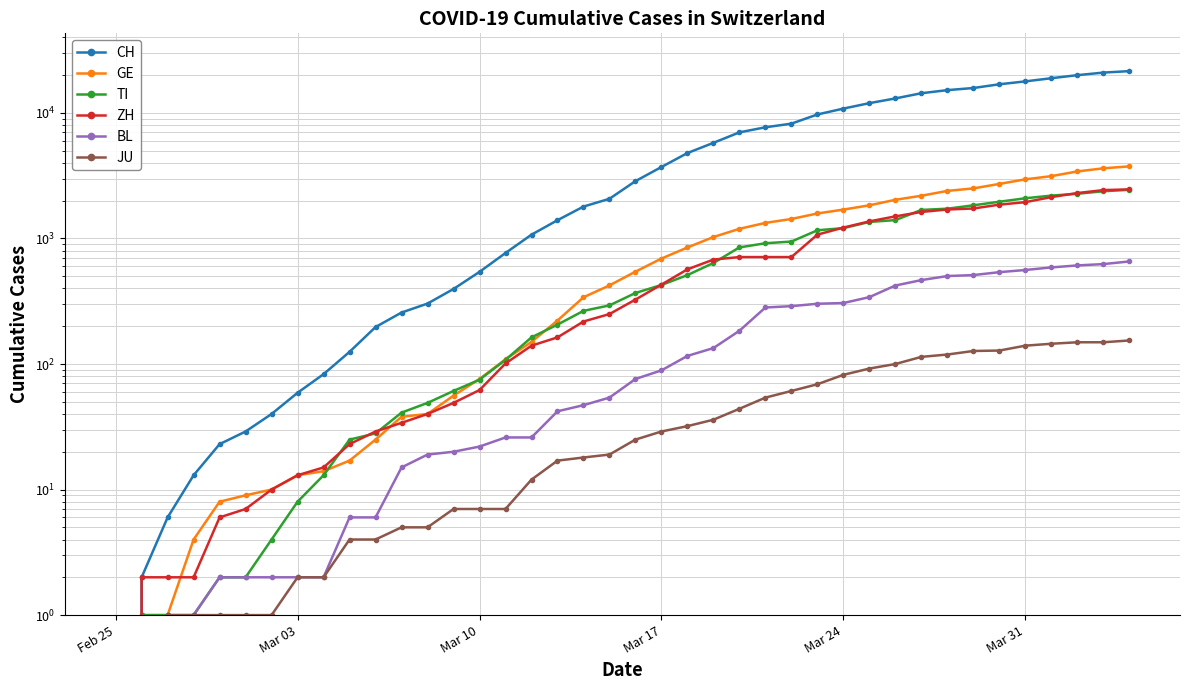

Reading right to left, extract all data points from this chart.

CH: 21529	20959	19991	18902	17836	16917	15795	15192	14353	13051	11967	10828	9724	8216	7685	7004	5780	4792	3709	2863	2071	1795	1398	1072	766	542	396	303	257	197	125	83	59	40	29	23	13	6	2	0
GE: 3753	3621	3420	3137	2958	2721	2505	2393	2190	2033	1837	1699	1582	1430	1331	1194	1027	848	692	544	423	340	222	150	109	76	56	40	38	25	17	14	13	10	9	8	4	1	1	0
TI: 2442	2377	2271	2195	2091	1962	1837	1727	1688	1401	1354	1209	1162	945	916	849	638	511	426	368	293	265	206	163	108	75	61	49	41	28	25	13	8	4	2	2	1	1	1	0
ZH: 2461	2428	2300	2136	1947	1859	1733	1701	1627	1500	1368	1221	1073	711	711	711	679	568	429	326	250	218	163	140	101	62	49	40	34	29	23	15	13	10	7	6	2	2	2	0
BL: 656	625	610	588	561	539	511	502	466	422	341	306	302	289	282	184	134	116	89	76	54	47	42	26	26	22	20	19	15	6	6	2	2	2	2	2	1	0	0	0
JU: 154	149	149	145	140	128	127	119	114	100	92	82	69	61	54	44	36	32	29	25	19	18	17	12	7	7	7	5	5	4	4	2	2	1	1	1	1	1	0	0